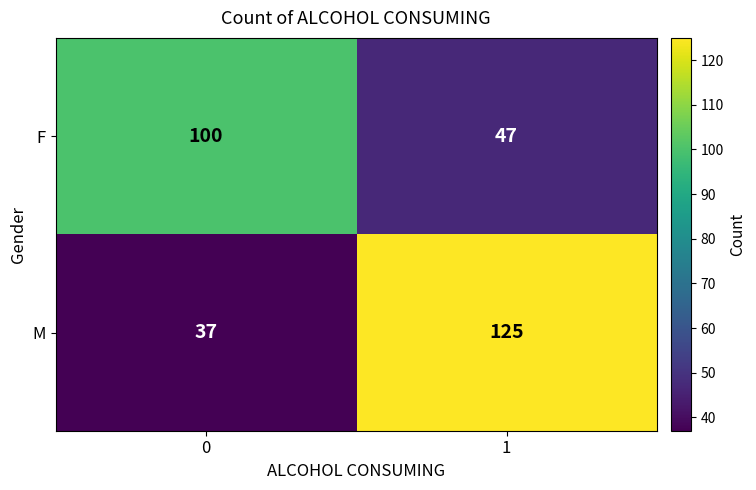

How many distinct data groups are displayed?

2